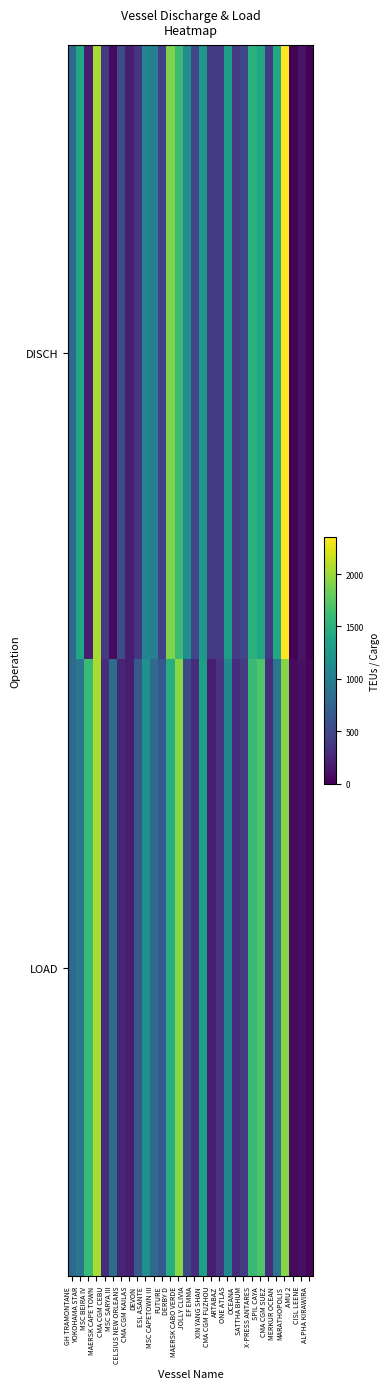

How many data points does each series have?

30